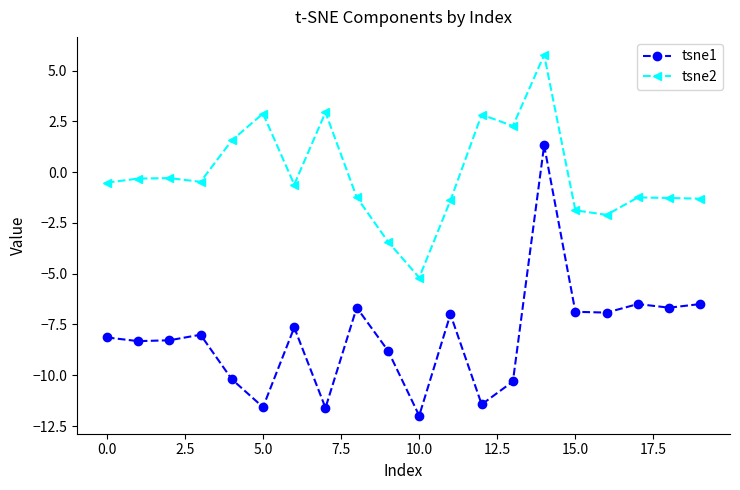

What is the value of the tsne2 point at the 10th from the left?

-3.4